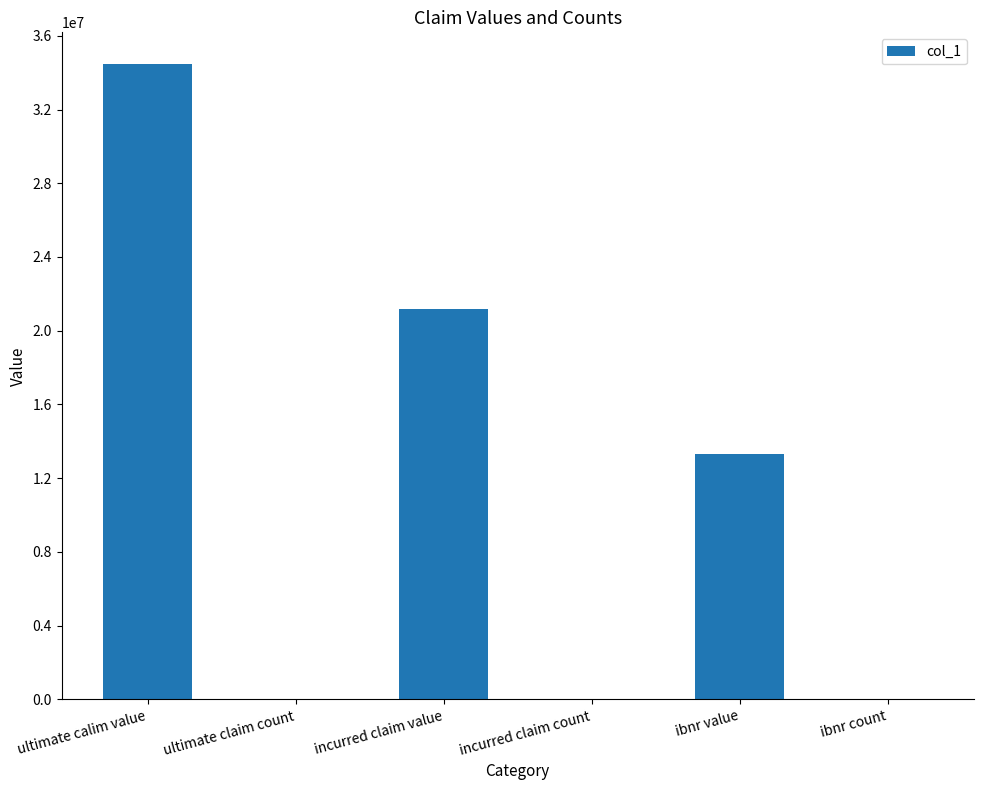

The chart shows a value of 20210509 at ultimate calim value. True or false?

False